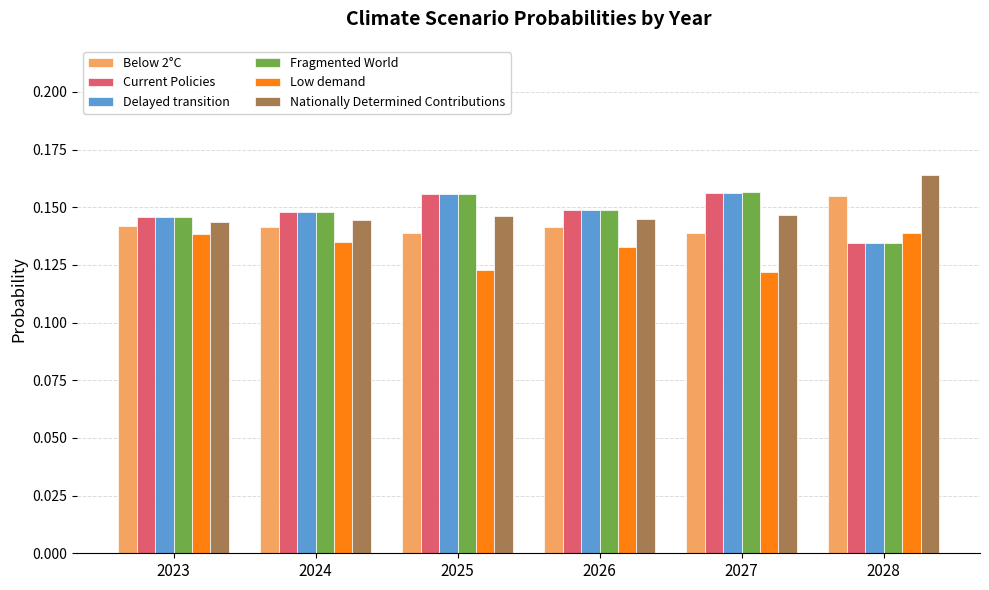

At which category does the chart reach its peak across all series?

2028